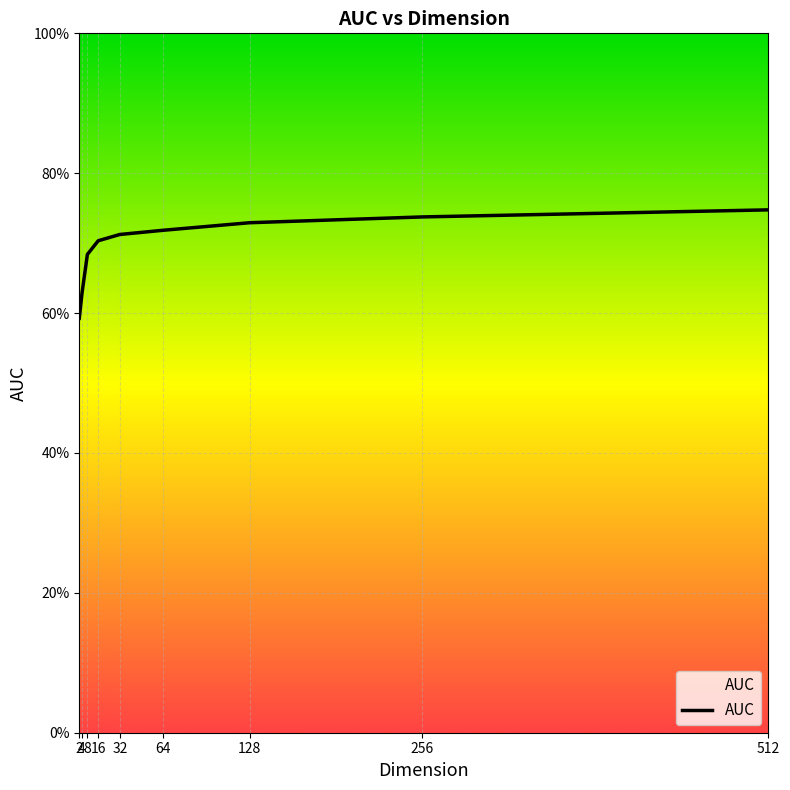

Rank the categories by value from highest to lowest.

512, 256, 128, 64, 32, 16, 8, 4, 2